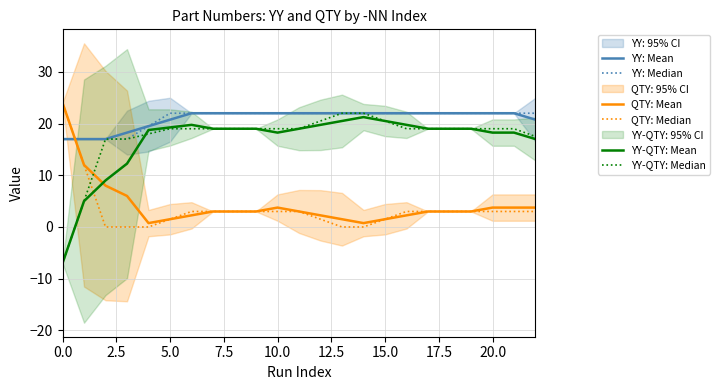

Which has a higher value, 20 or 11?

20